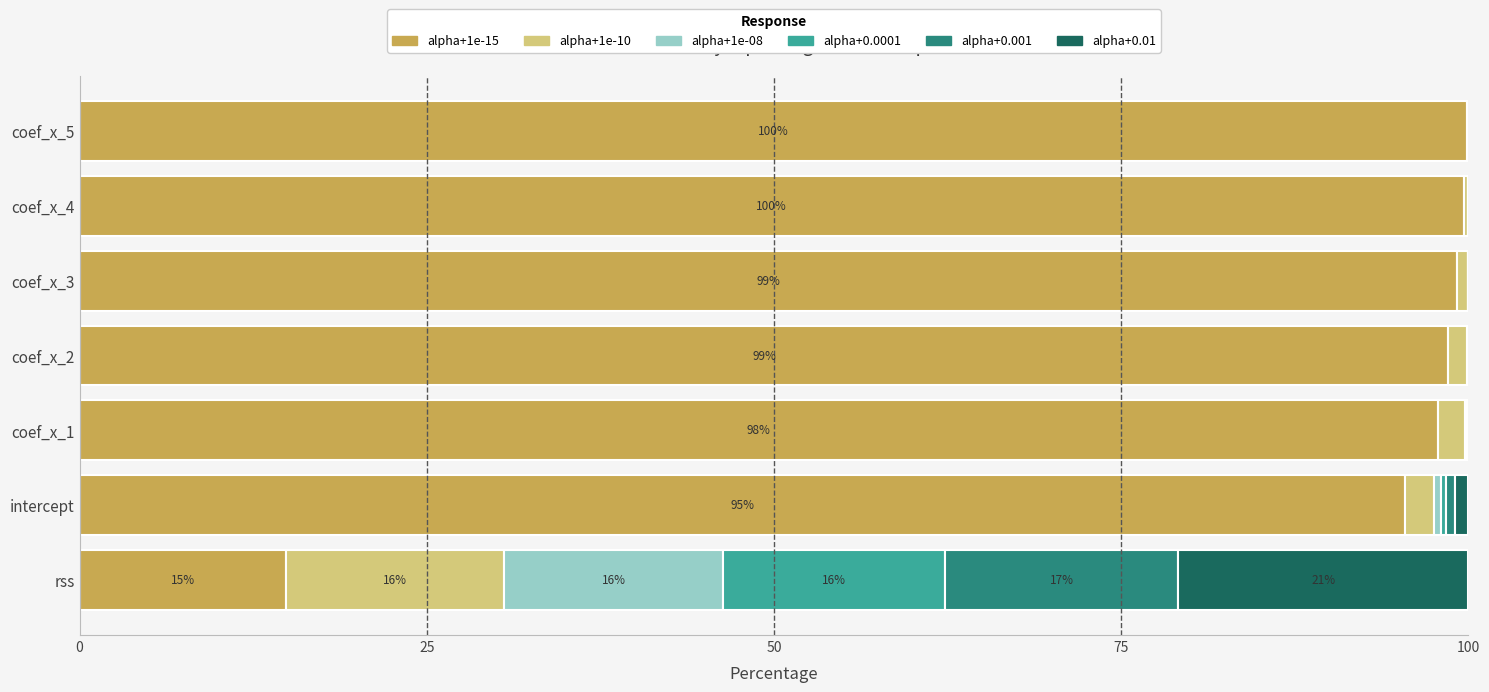

What is the highest value of the alpha+1e-15 series?

99.9